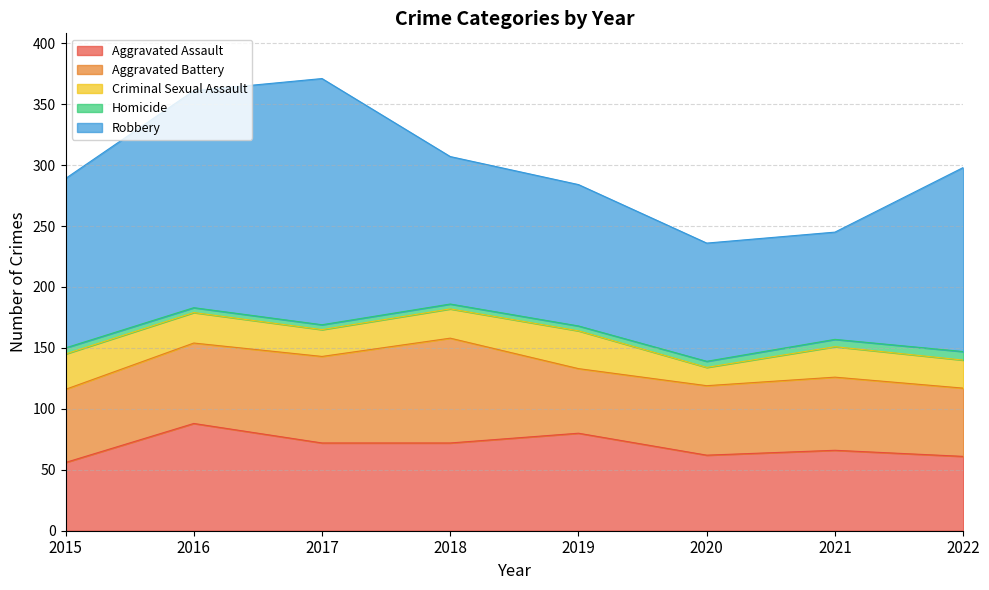

True or false: Criminal Sexual Assault and Aggravated Battery cross at least once.

False